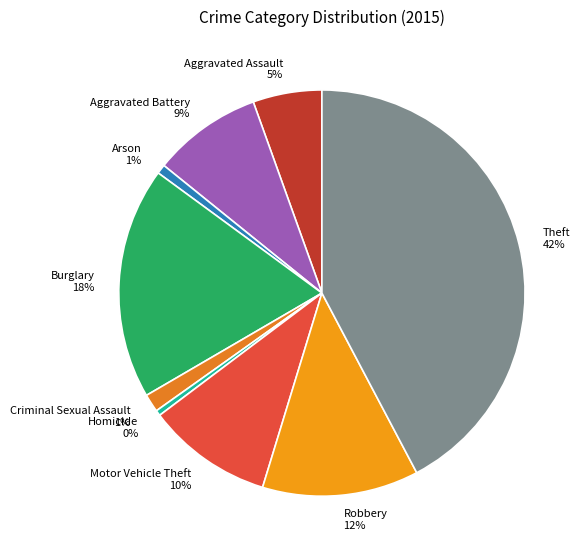

True or false: Theft accounts for 42% of the total.

True